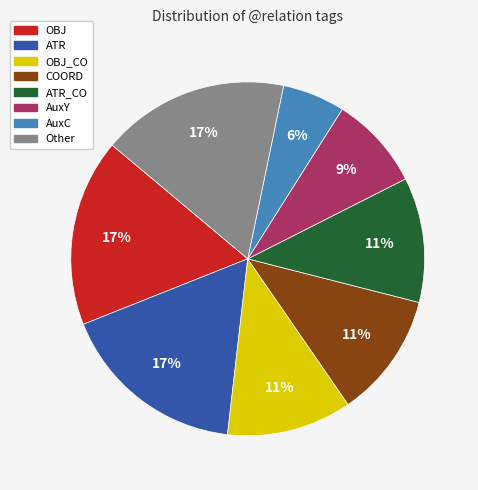

Is there a majority slice in this chart?

No